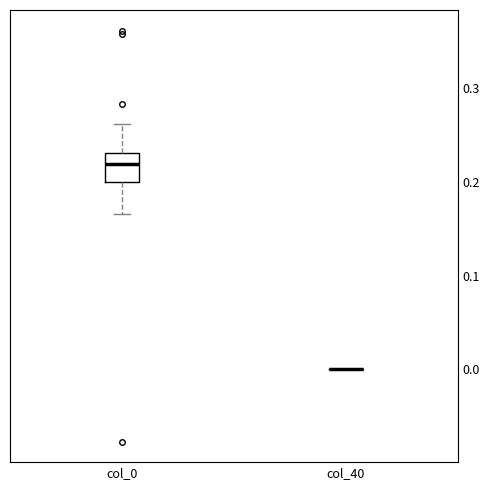

Where does the median line of the box for col_0 sit on the y-axis? The values are not printed on the chart, so give them approximately, as read against the axis.

0.22